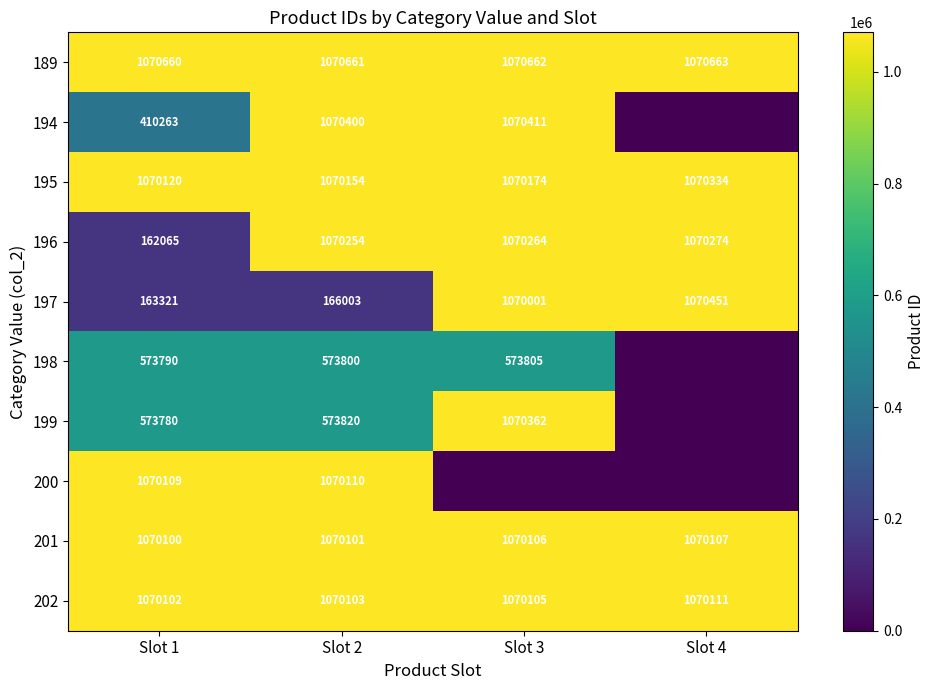

Which category has the highest value in the 202 series?

Slot 4